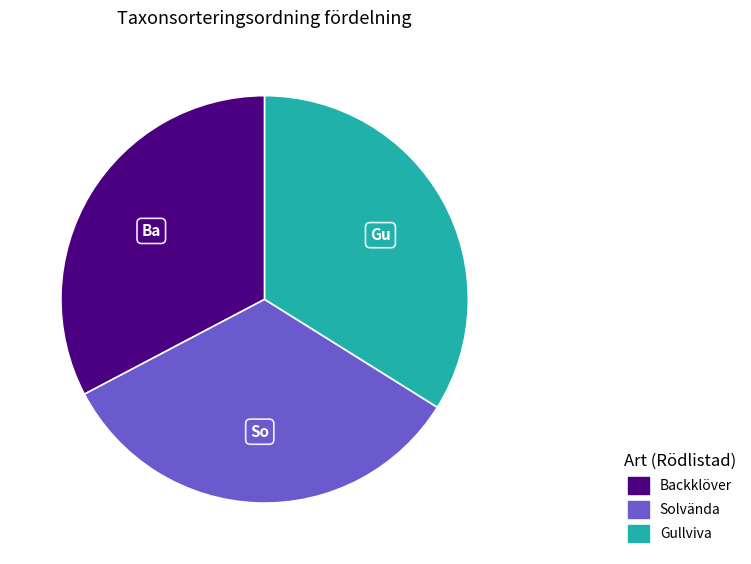

Which slice is the smallest?

Backklöver